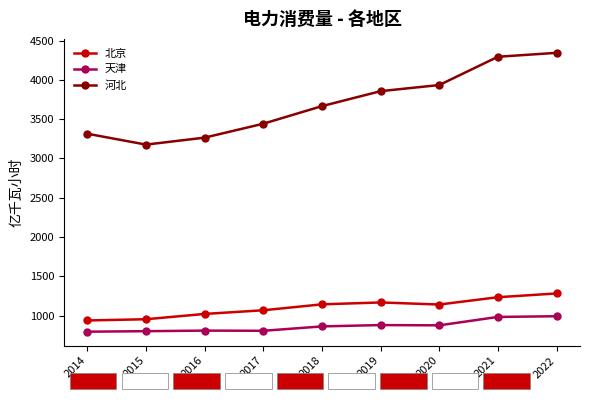

True or false: 河北 and 天津 intersect in this chart.

False